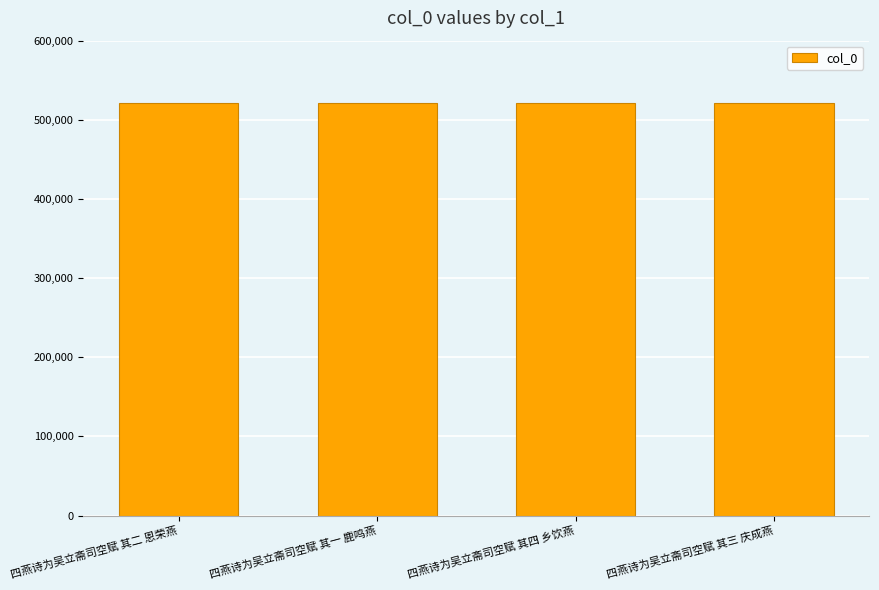

What value does the data have at 四燕诗为吴立斋司空赋 其四 乡饮燕?

522239